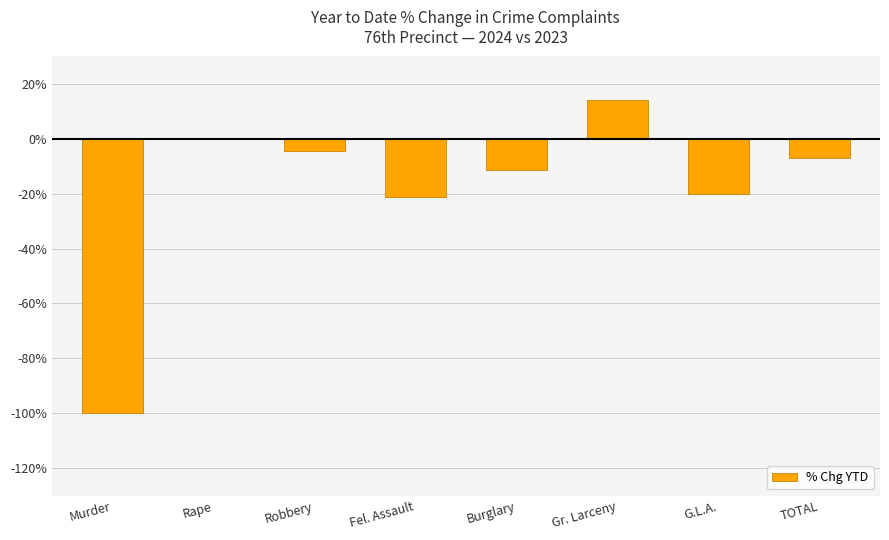

What is the sum of all values?

-149.9